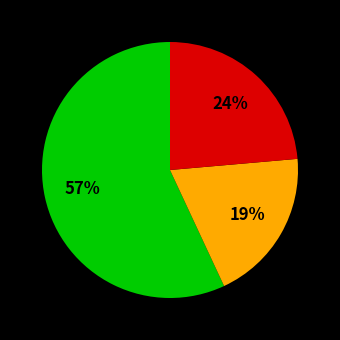

Count the number of slices in the pie.

3